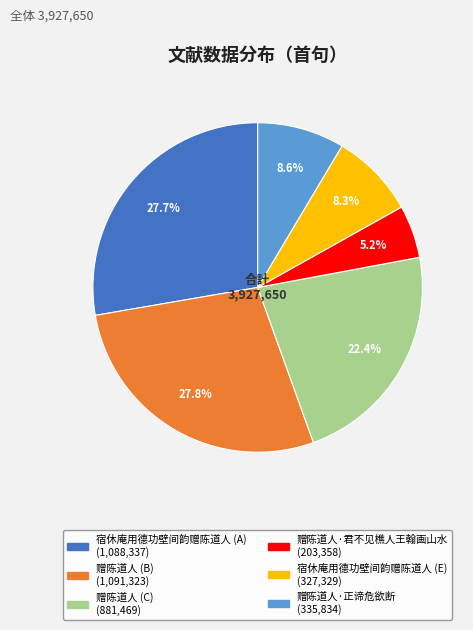

Is there a majority slice in this chart?

No